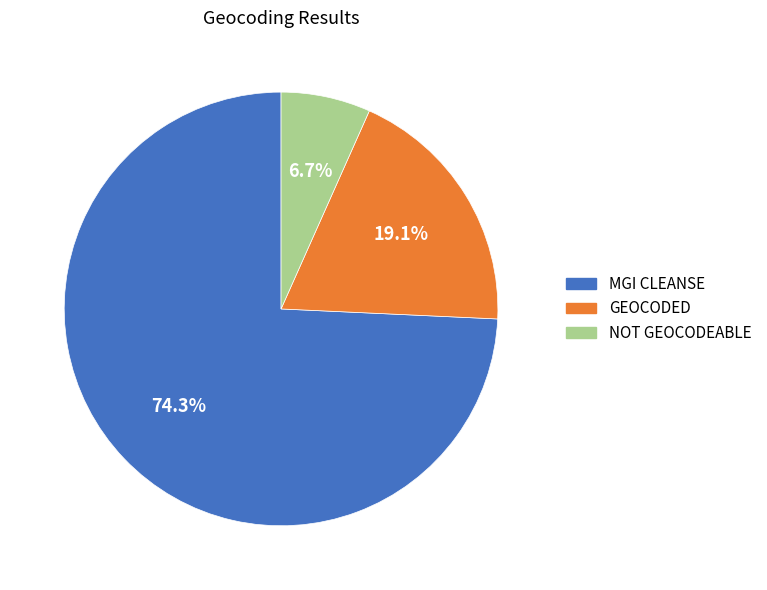

Rank the categories by value from lowest to highest.

NOT GEOCODEABLE, GEOCODED, MGI CLEANSE